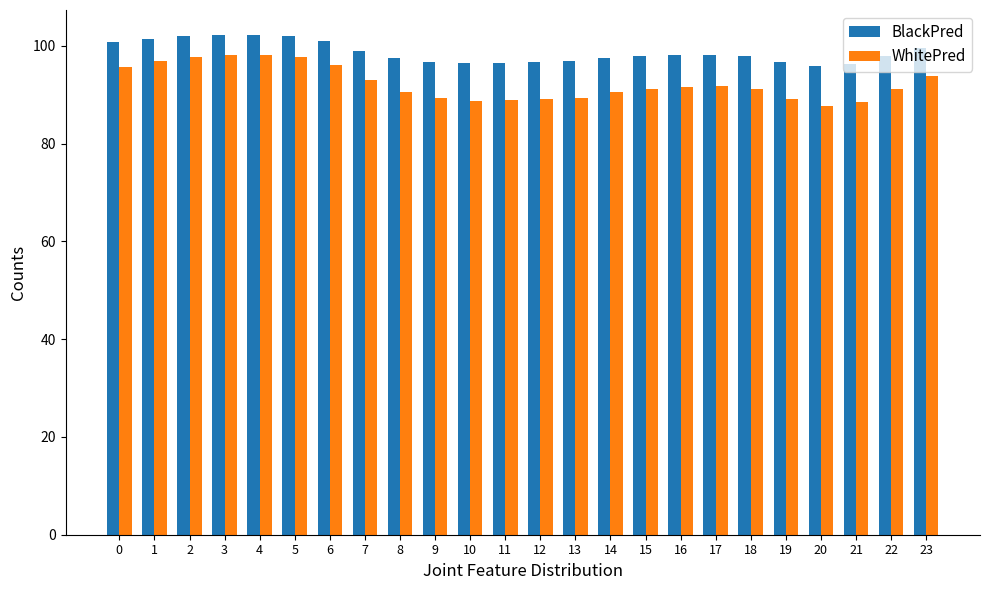

What is the spread (max minus min) of values at 12?

7.5